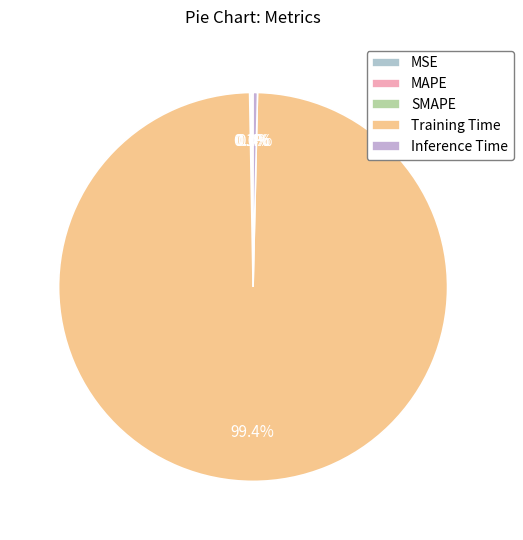

Rank the categories by value from lowest to highest.

MSE, SMAPE, MAPE, Inference Time, Training Time